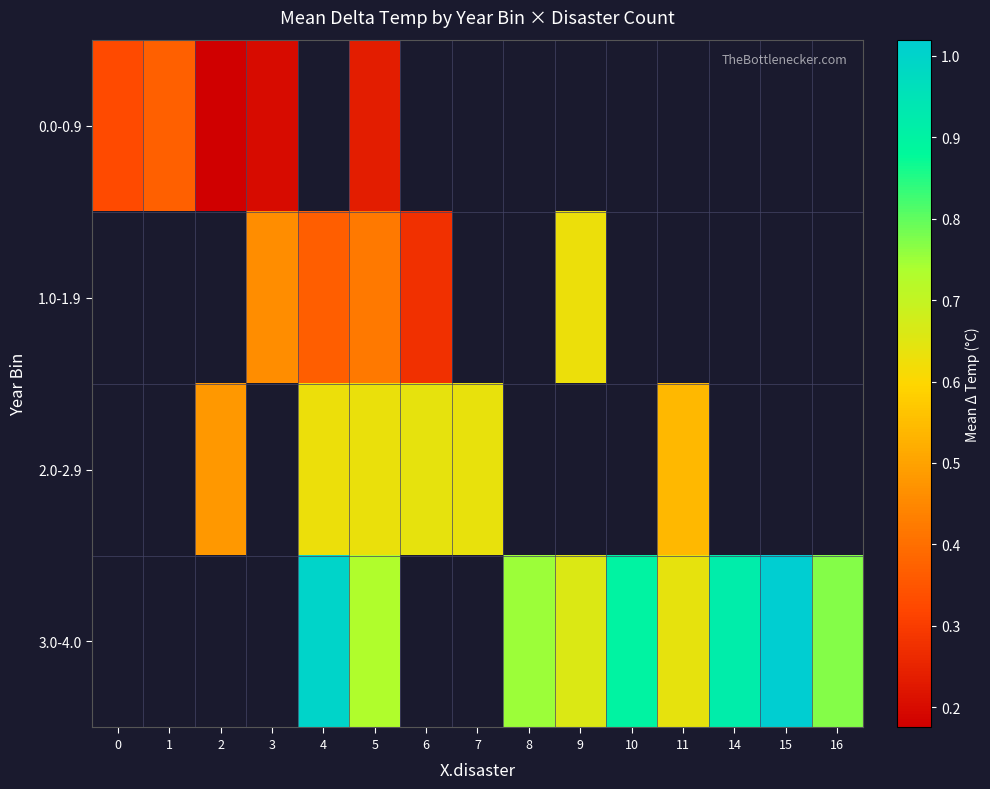

Rank the series at 5 from highest to lowest value.

3.0-4.0, 2.0-2.9, 1.0-1.9, 0.0-0.9